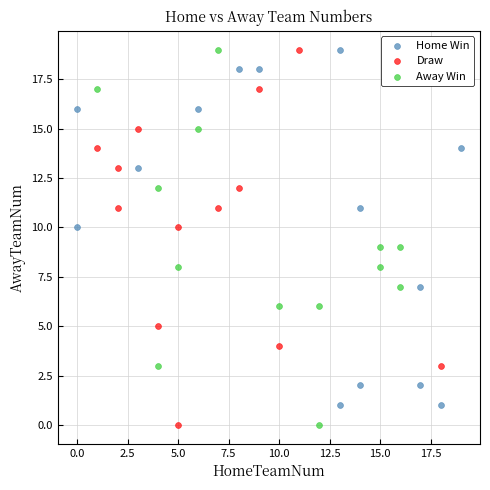

What are all the series names shown in the legend?

Home Win, Draw, Away Win